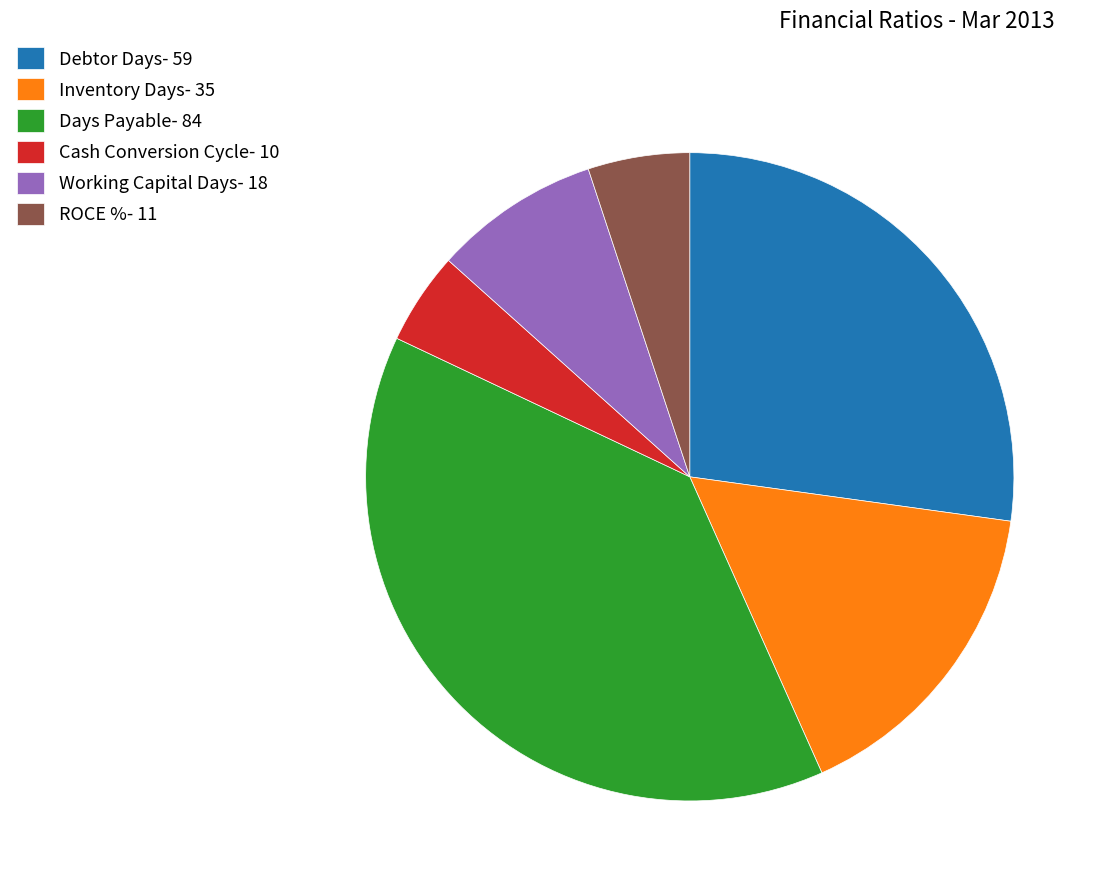

Approximately how many times larger is the value at Debtor Days compared to Inventory Days?

1.7